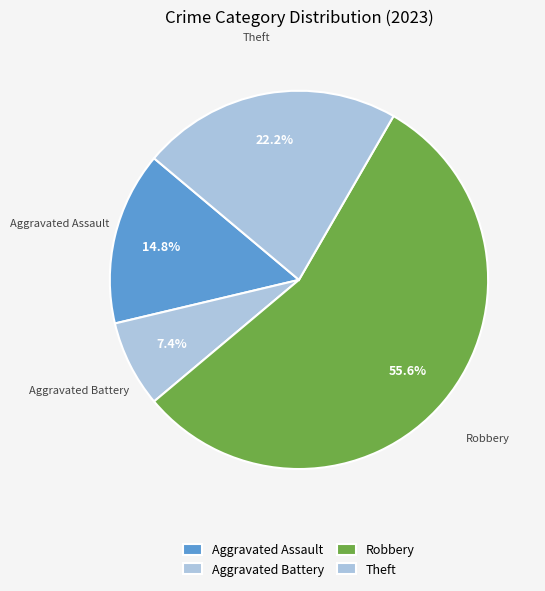

What is the largest slice in the pie chart?

Robbery